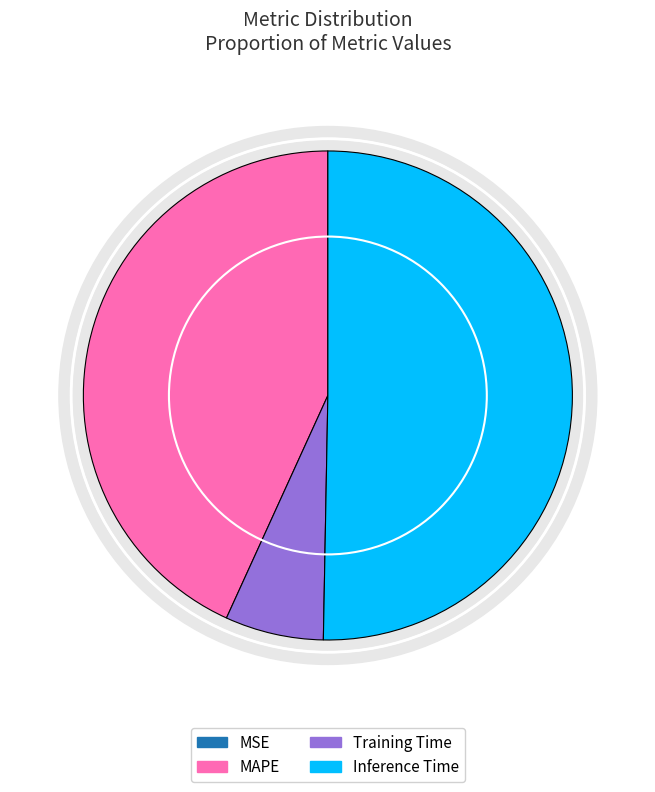

Approximately how many times larger is the value at Inference Time compared to MAPE?

1.2